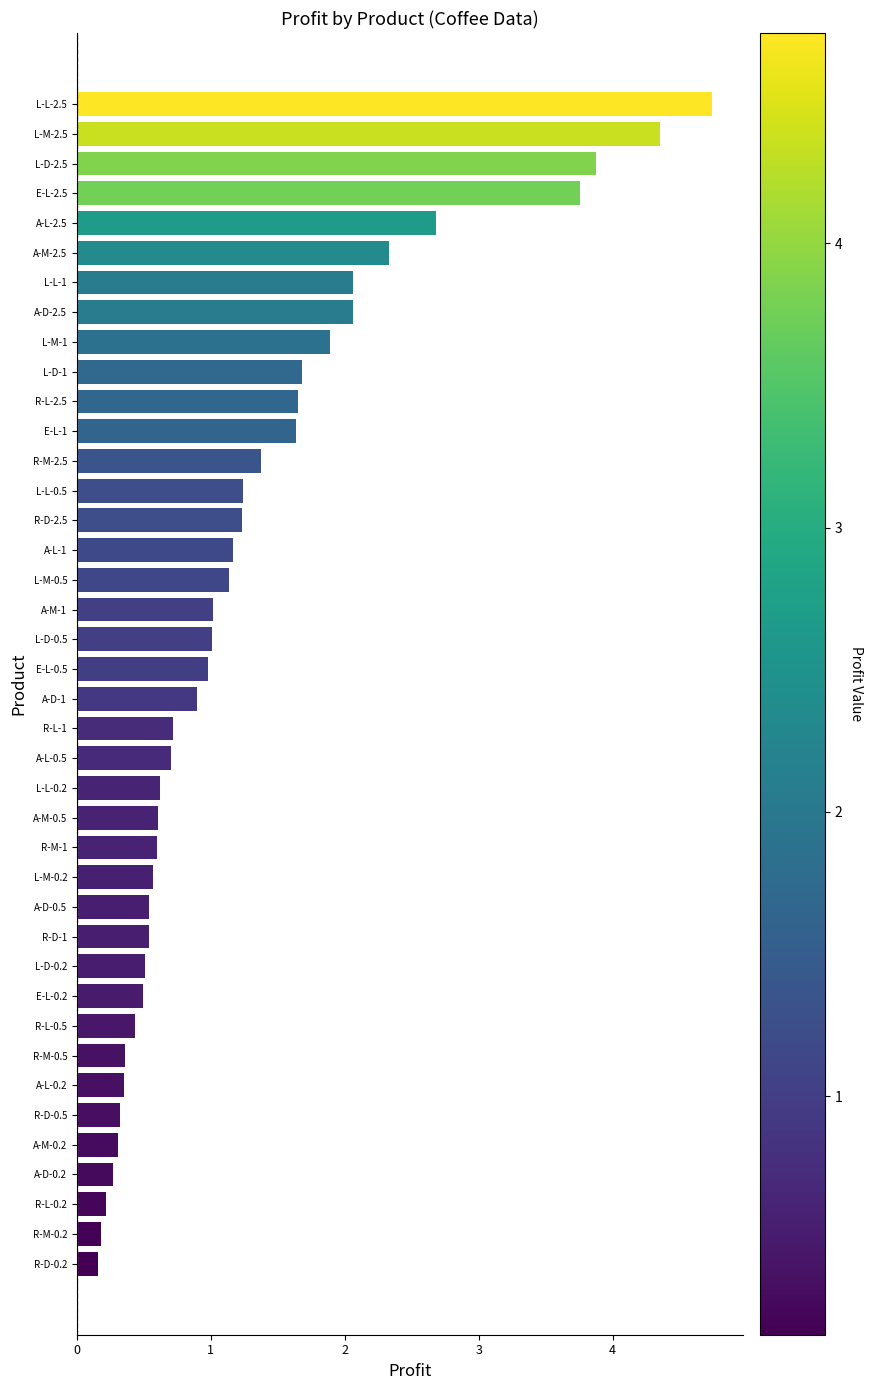

What is the average value?

1.3